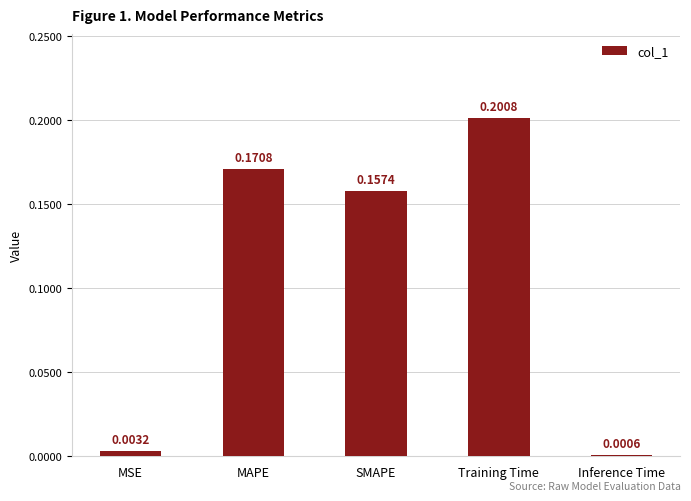

What is the sum of the values at SMAPE and MAPE?

0.3